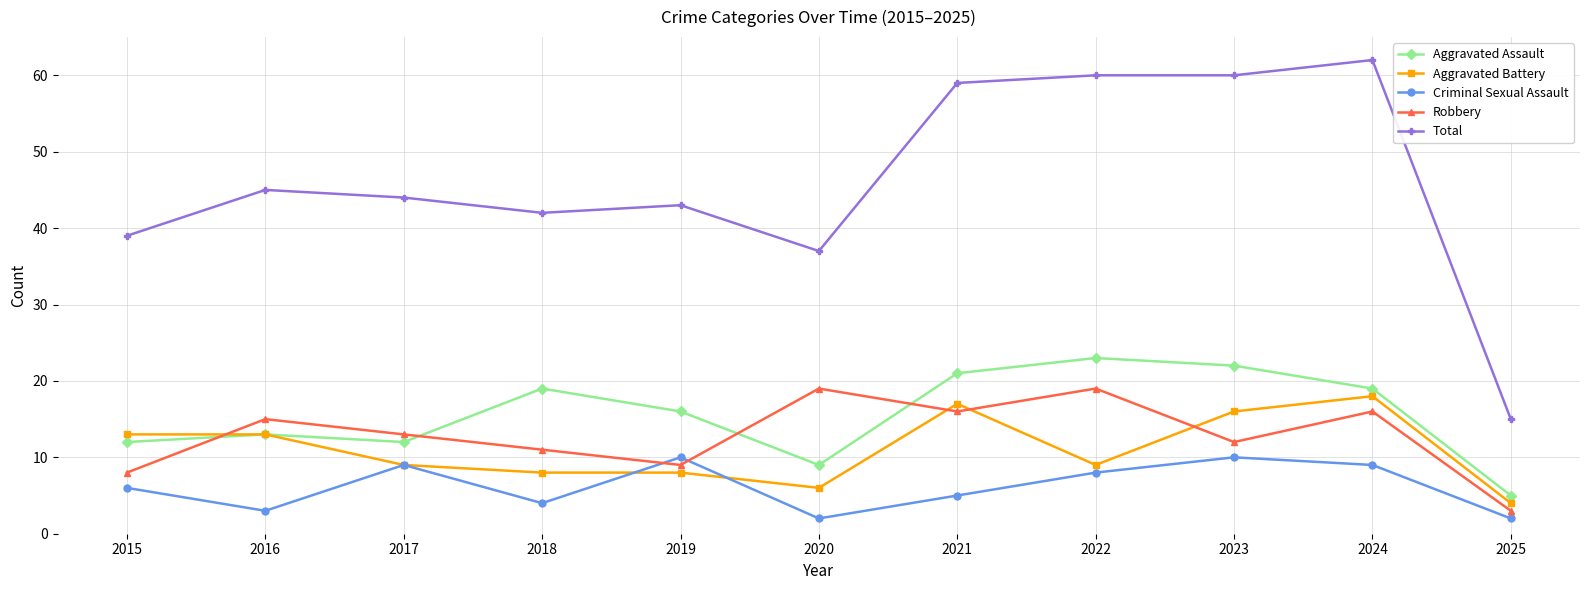

Where is Aggravated Assault nearest to the value 14?

2016